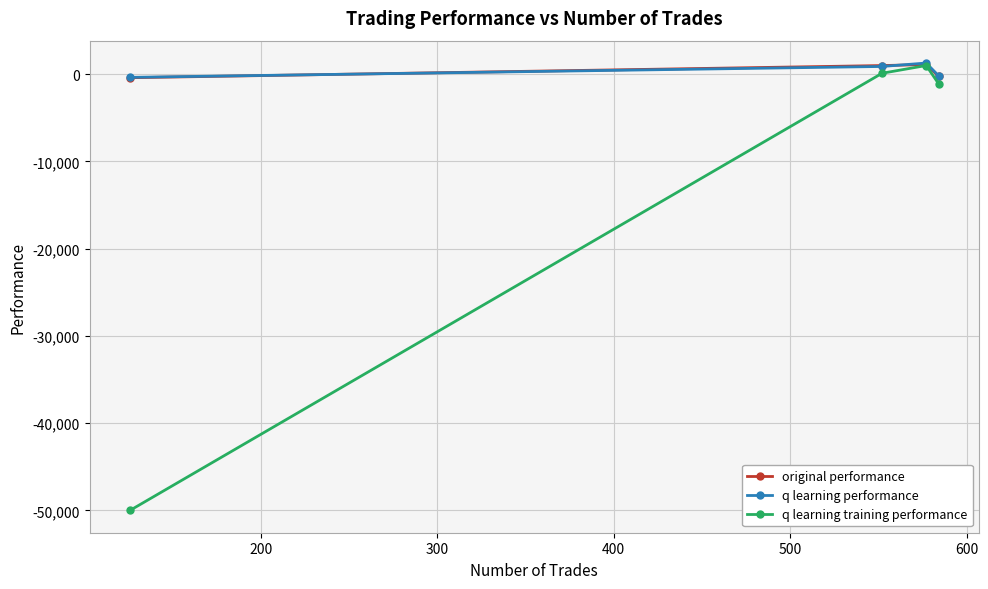

How many values in the original performance series are below 975?

2